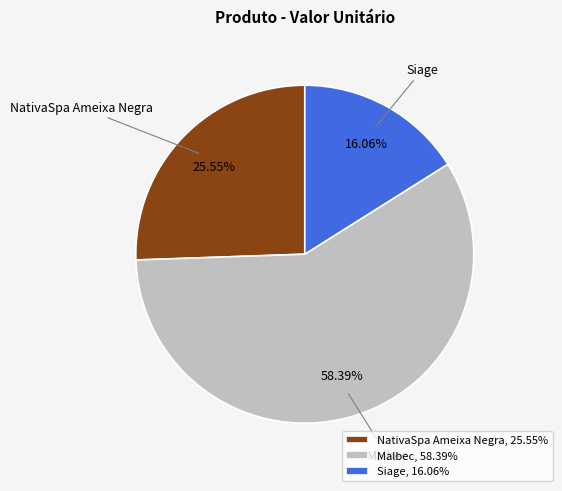

What percentage is the NativaSpa Ameixa Negra slice, to the nearest percent?

26%